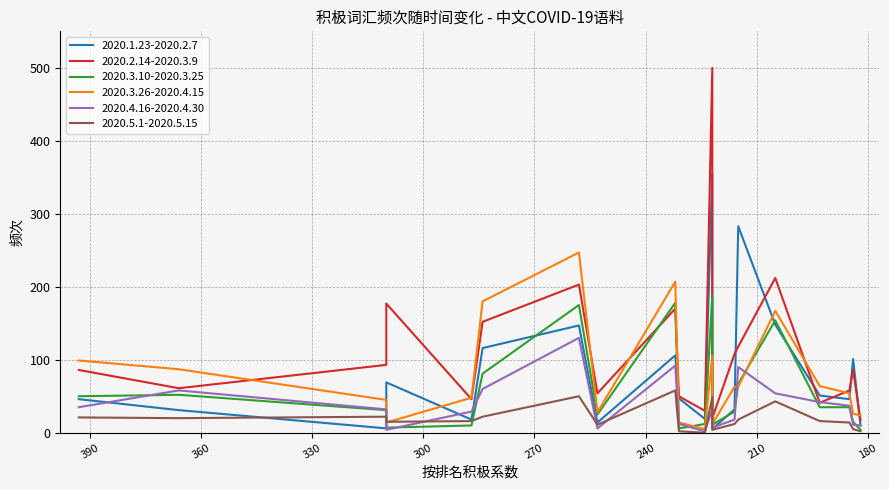

Reading left to right, what are all the values shown in this chart?

2020.1.23-2020.2.7: 与=46	站=31	抗疫=6	一线=69	生活=18	人民=116	之=147	感谢=14	打=106	城市=47	前线=19	加油=355	做出=5	英雄=32	请=283	你们=148	社会=51	起来=46	全国=101	普通人=10
2020.2.14-2020.3.9: 与=86	站=61	抗疫=93	一线=177	生活=46	人民=152	之=203	感谢=54	打=170	城市=50	前线=30	加油=500	做出=20	英雄=108	请=118	你们=212	社会=41	起来=58	全国=86	普通人=17
2020.3.10-2020.3.25: 与=50	站=52	抗疫=31	一线=7	生活=10	人民=81	之=175	感谢=25	打=178	城市=6	前线=12	加油=188	做出=11	英雄=29	请=67	你们=154	社会=35	起来=35	全国=15	普通人=4
2020.3.26-2020.4.15: 与=99	站=87	抗疫=45	一线=14	生活=48	人民=180	之=247	感谢=28	打=207	城市=14	前线=5	加油=105	做出=12	英雄=63	请=63	你们=167	社会=64	起来=54	全国=26	普通人=24
2020.4.16-2020.4.30: 与=35	站=58	抗疫=32	一线=4	生活=29	人民=60	之=130	感谢=6	打=92	城市=12	前线=2	加油=32	做出=7	英雄=18	请=90	你们=54	社会=42	起来=37	全国=11	普通人=10
2020.5.1-2020.5.15: 与=21	站=20	抗疫=22	一线=15	生活=16	人民=22	之=50	感谢=11	打=58	城市=2	前线=0	加油=49	做出=4	英雄=12	请=18	你们=43	社会=16	起来=14	全国=5	普通人=2